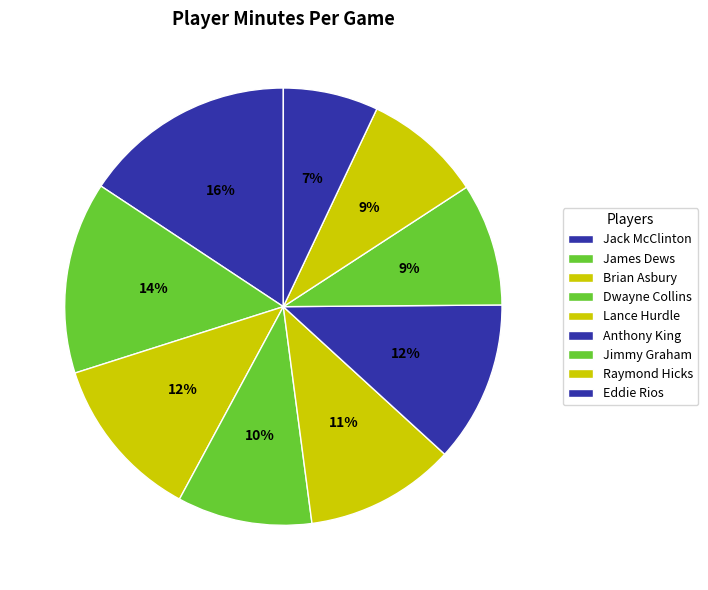

Count the number of slices in the pie.

9